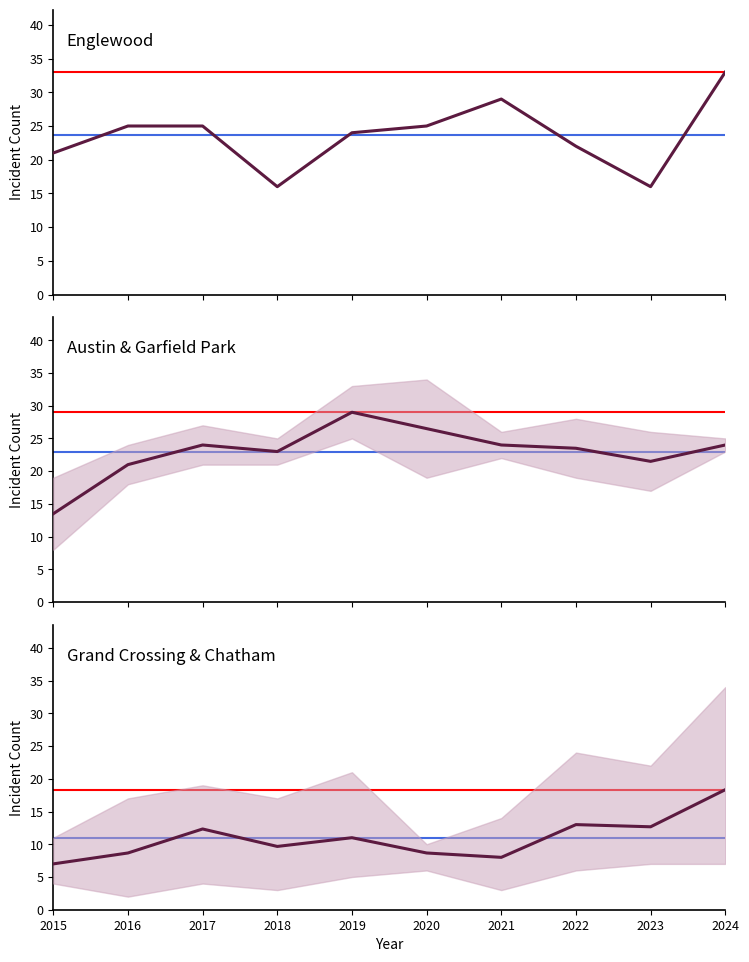

What is the value of the Austin & Garfield Park point at the 6th from the left?

26.5